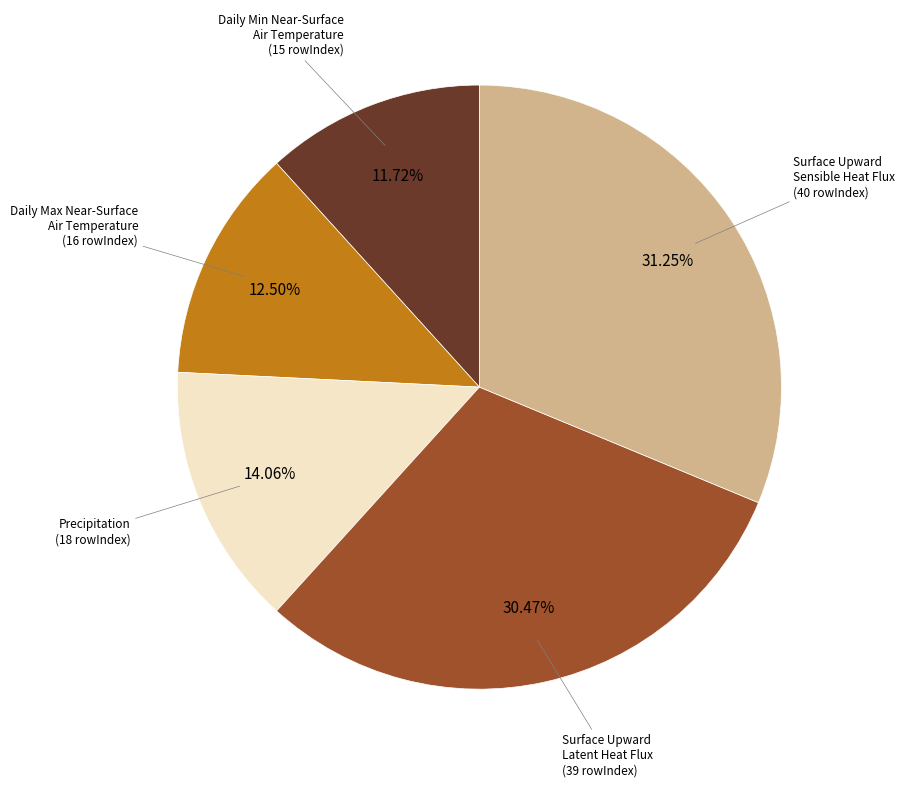

How many segments does this pie chart have?

5